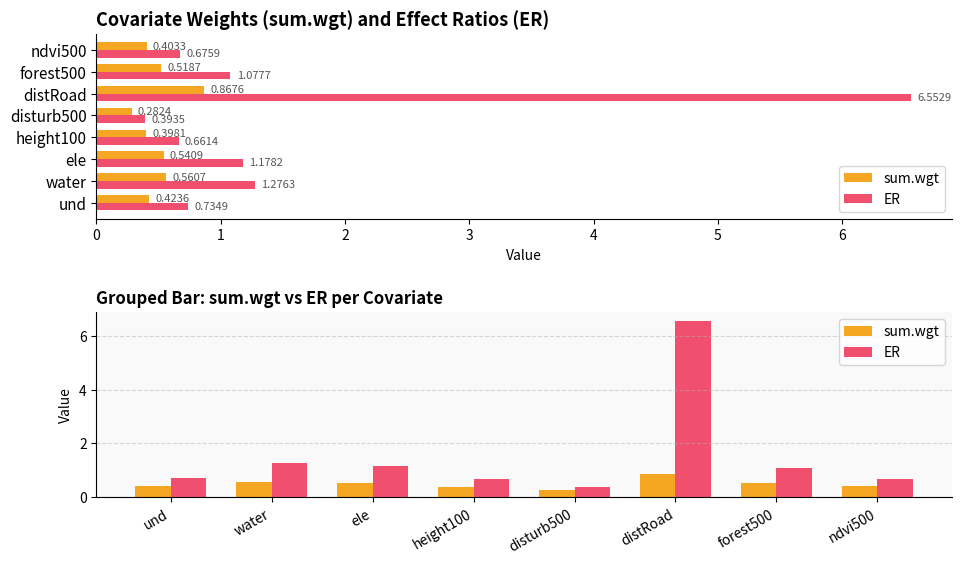

How many bars are there in each group?

2